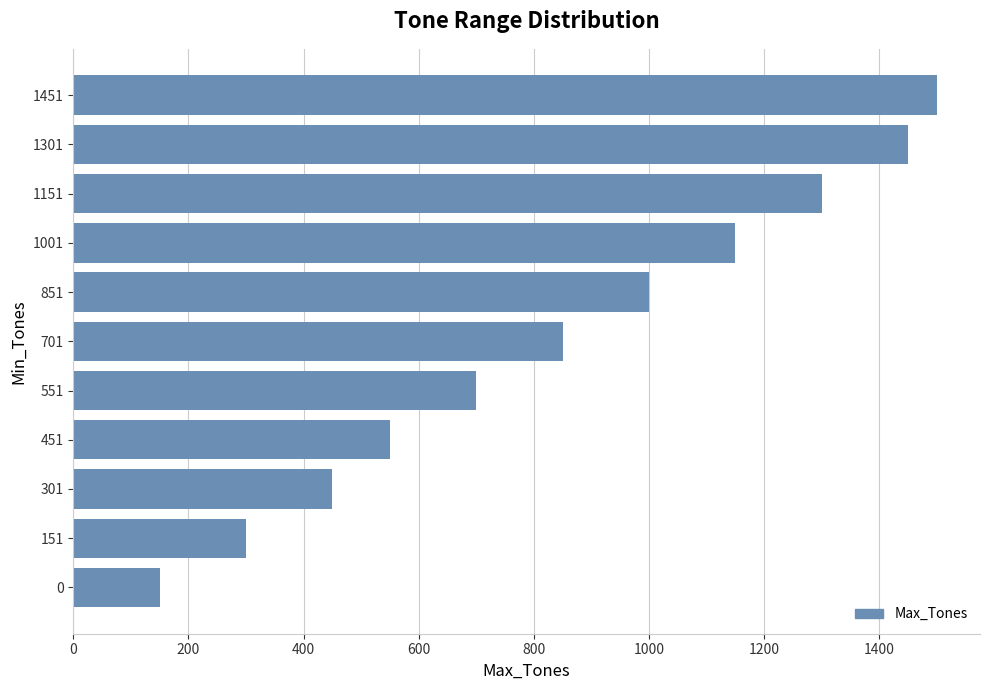

List the labels in order of value, smallest first.

0, 151, 301, 451, 551, 701, 851, 1001, 1151, 1301, 1451